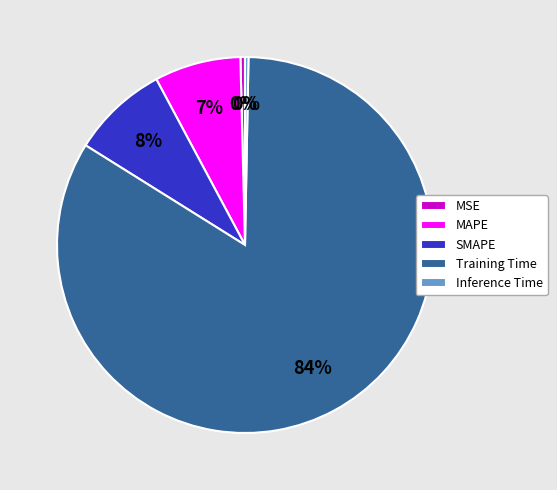

Between Inference Time and SMAPE, which is larger?

SMAPE